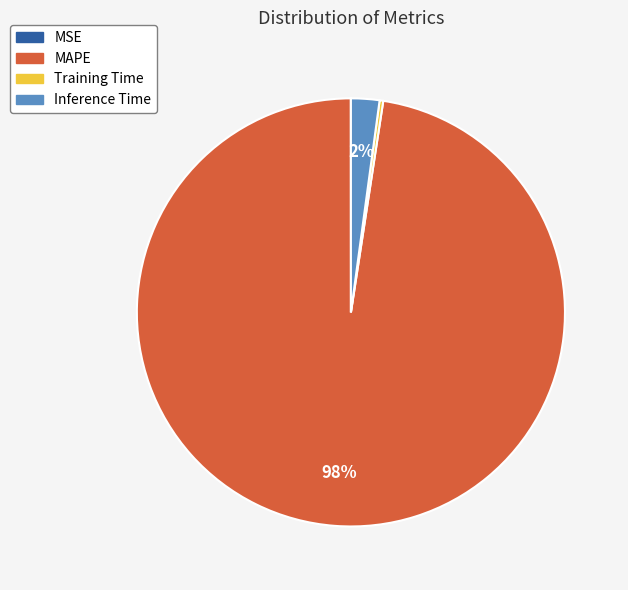

The Inference Time slice represents 2% of the pie. True or false?

True